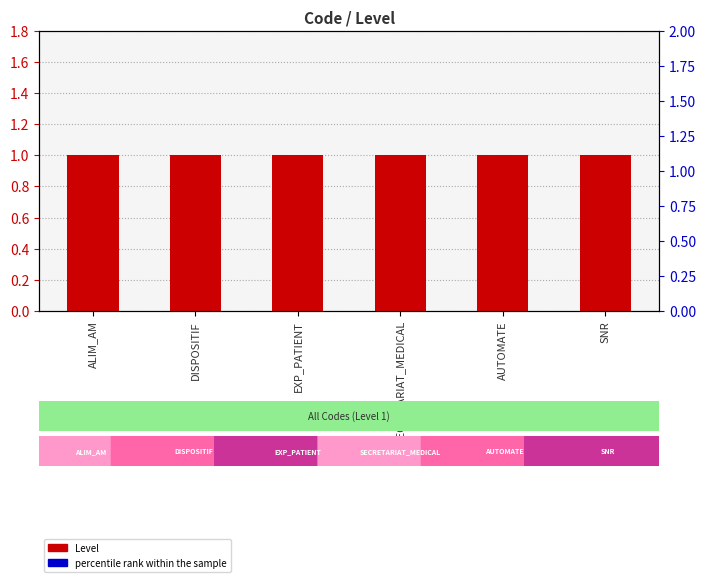

Is the value of percentile rank within the sample at SECRETARIAT_MEDICAL greater than the value of Level at SNR?

Yes